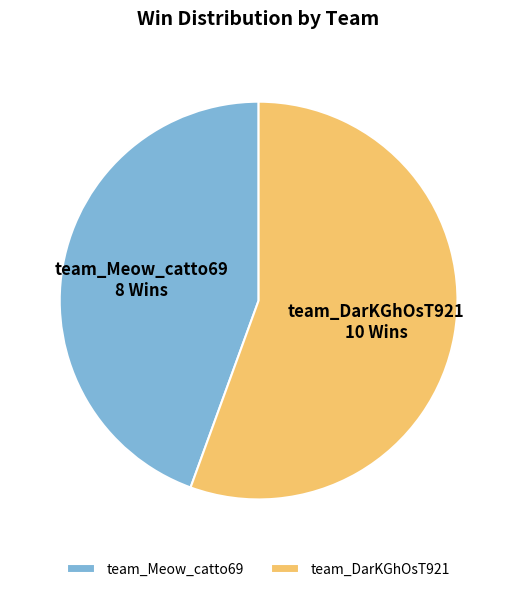

Which category accounts for the majority?

team_DarKGhOsT921